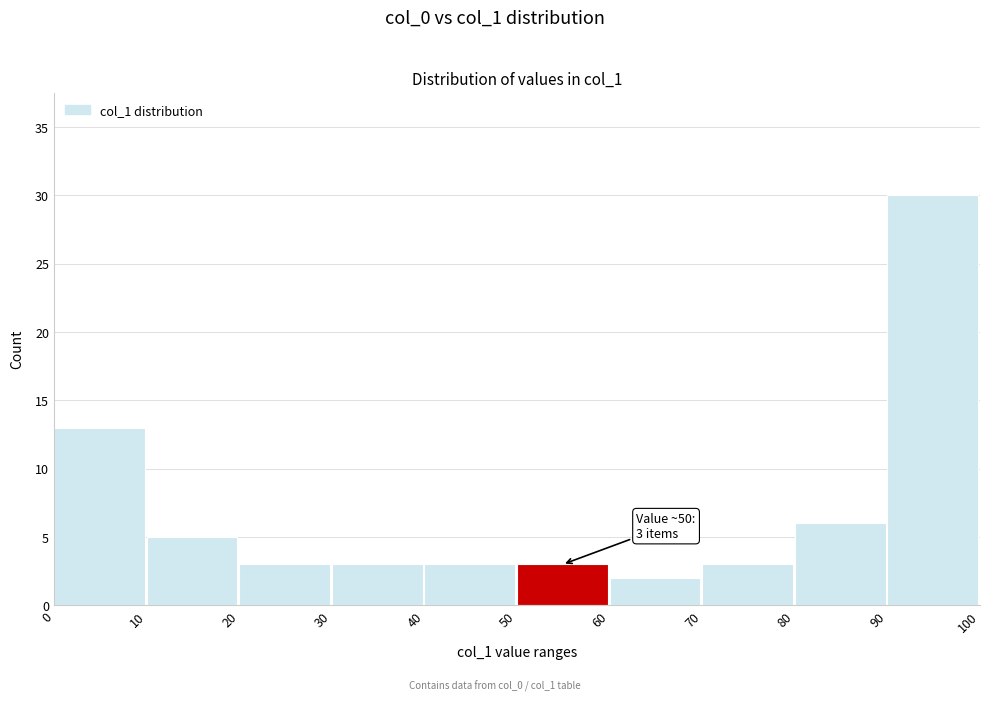

Which range on the x-axis has the tallest bar?

90 to 100